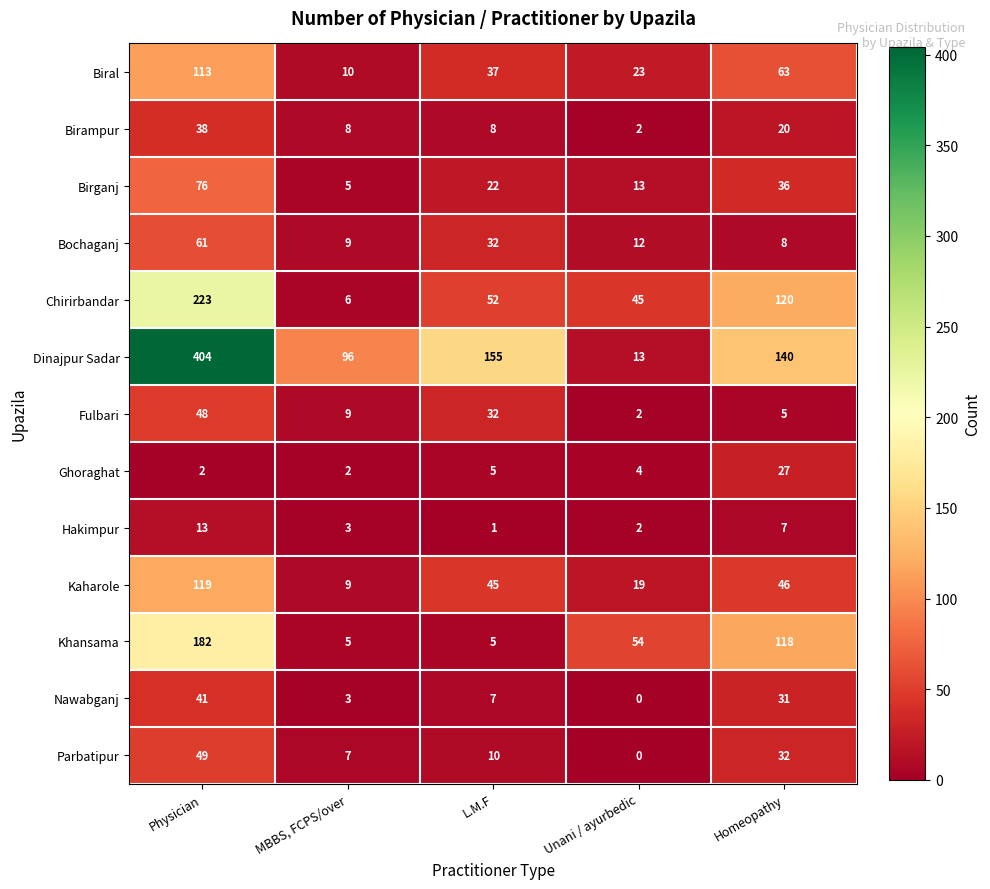

What is the spread (max minus min) of values at Homeopathy?

135